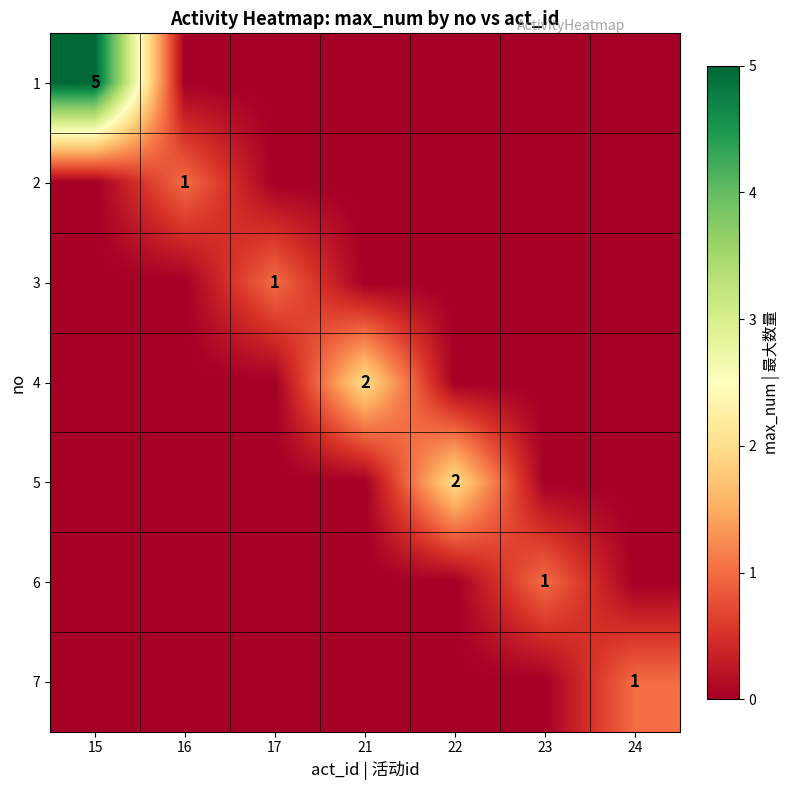

What is the total value across all series at 15?

5